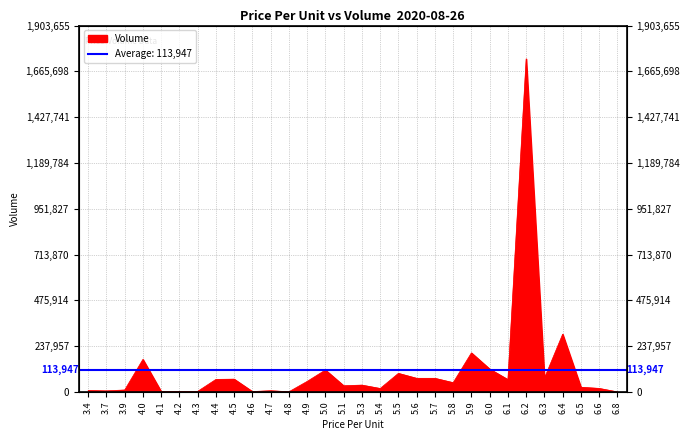

Reading left to right, what are all the values shown in this chart?

3.4=7768	3.7=5760	3.9=10397	4.0=169304	4.1=2176	4.2=2175	4.3=3262	4.4=65282	4.5=66688	4.6=2176	4.7=6648	4.8=1062	4.9=54913	5.0=114265	5.1=32473	5.3=35744	5.4=18205	5.5=96775	5.6=71000	5.7=71000	5.8=48428	5.9=203171	6.0=119241	6.1=64272	6.2=1730595	6.3=71739	6.4=300272	6.5=24708	6.6=18519	6.8=394